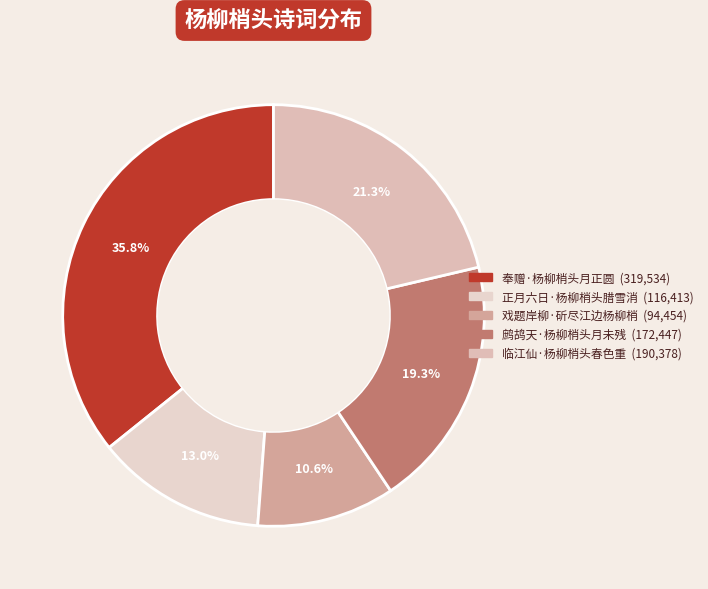

Count the number of slices in the pie.

5